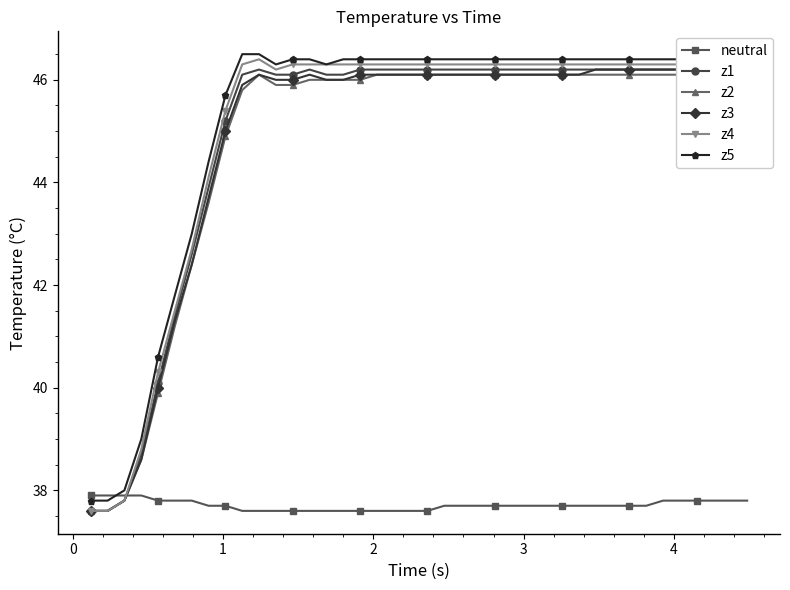

How many lines are shown in the chart?

6